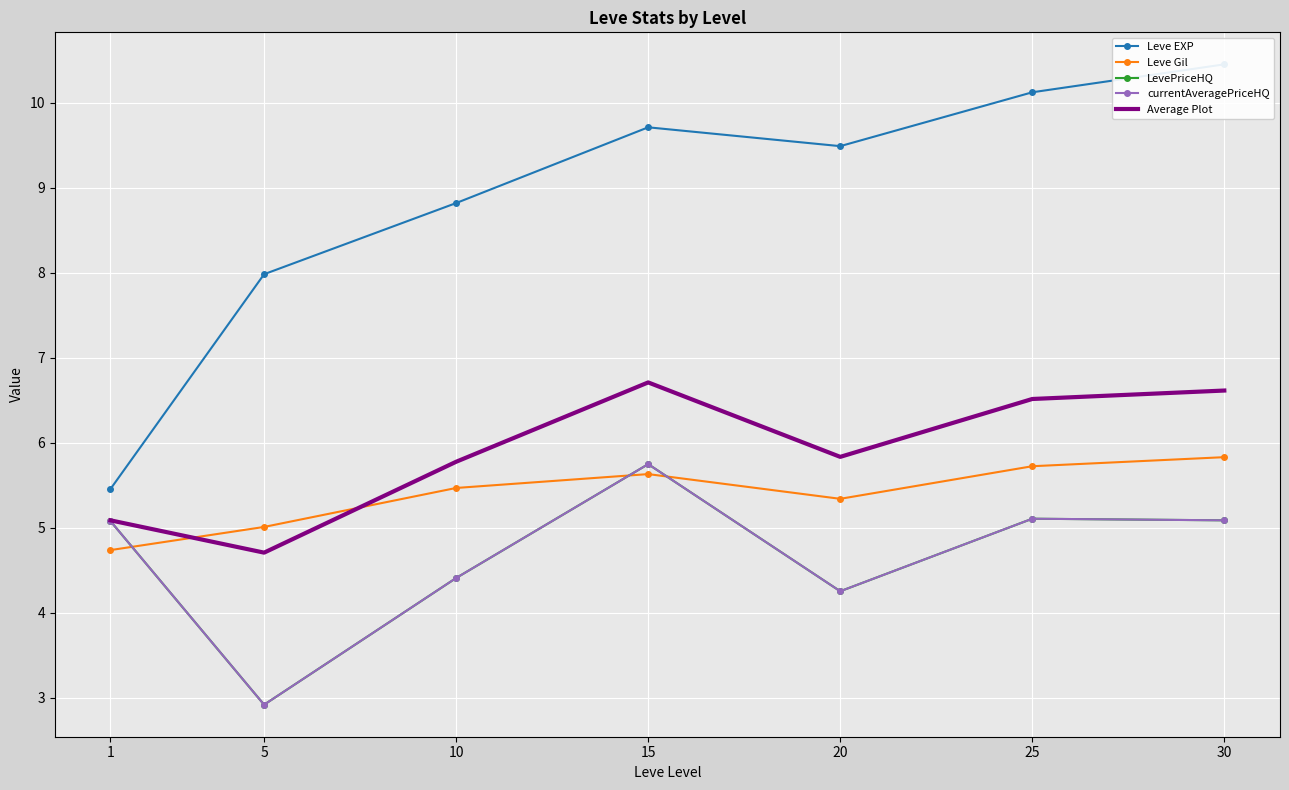

Where is the first local maximum for Leve Gil?

15